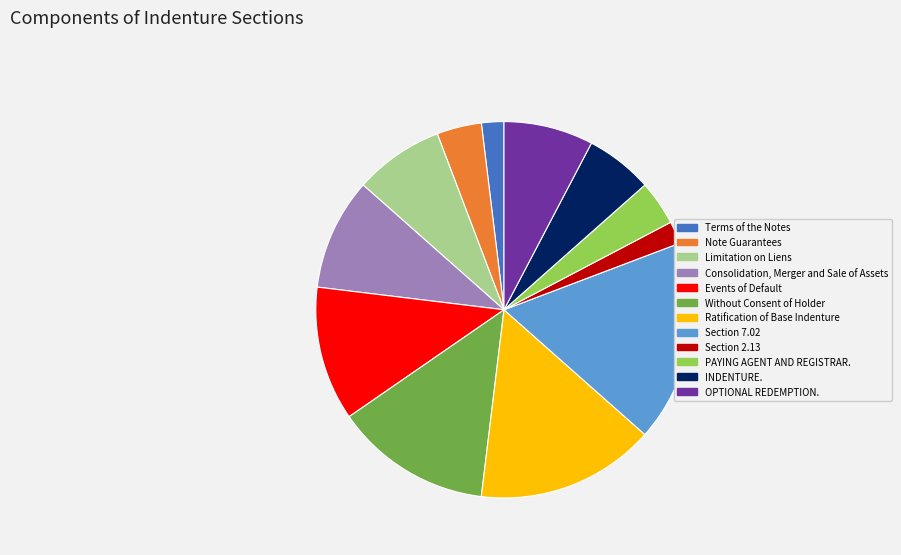

Do Note Guarantees and Ratification of Base Indenture together represent more than half of the pie?

No